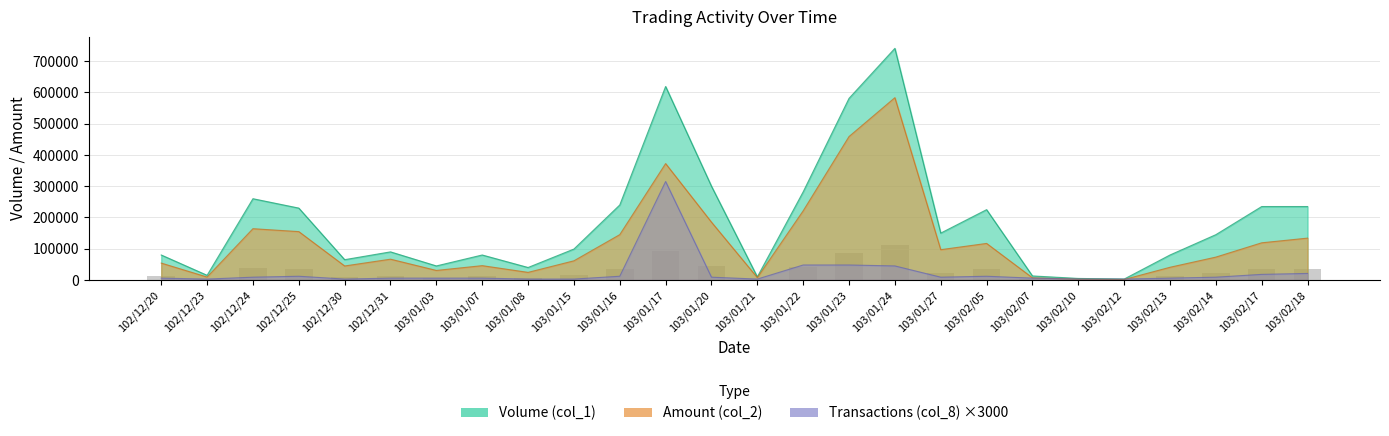

True or false: Transactions (col_8) has a value of 8200 at 103/02/07.

False